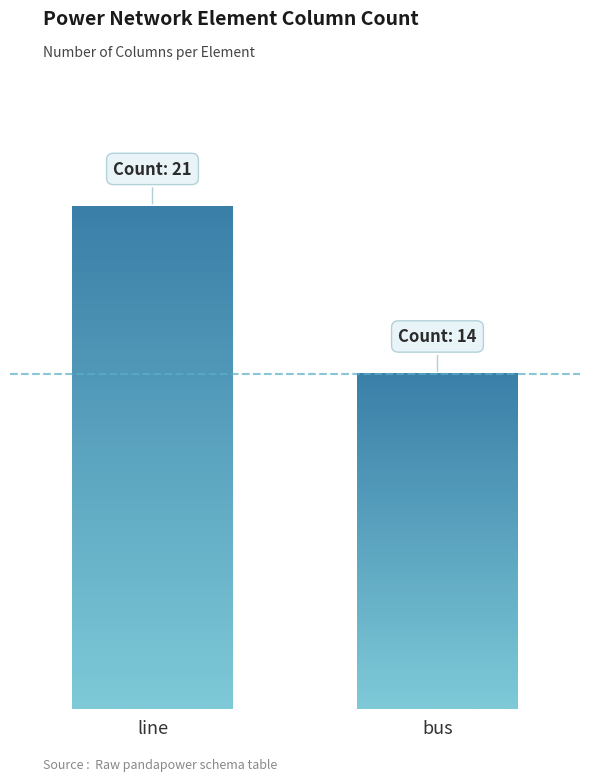

Are the bars horizontal?

No